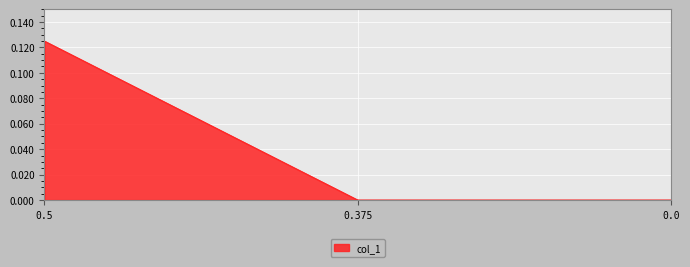

True or false: the data shows -0.1 at 0.375.

False